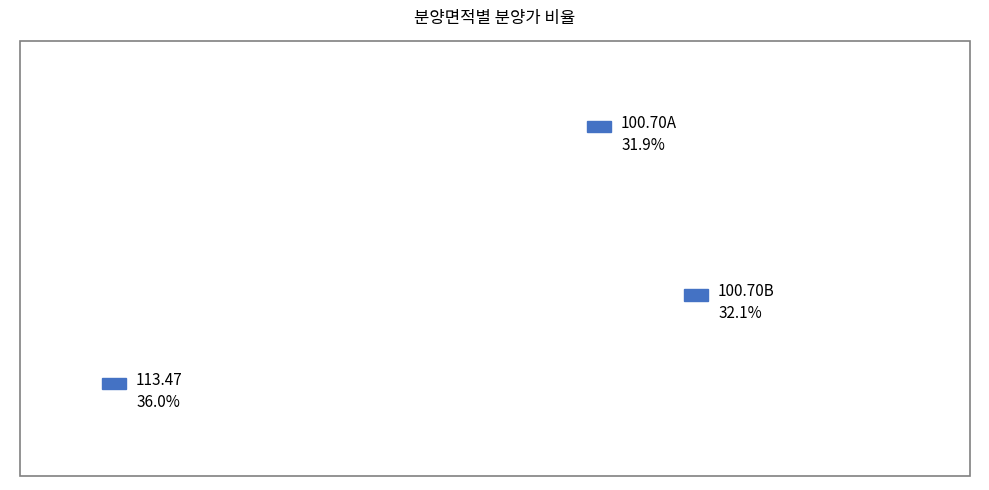

Rank the categories by value from lowest to highest.

100.70A, 100.70B, 113.47